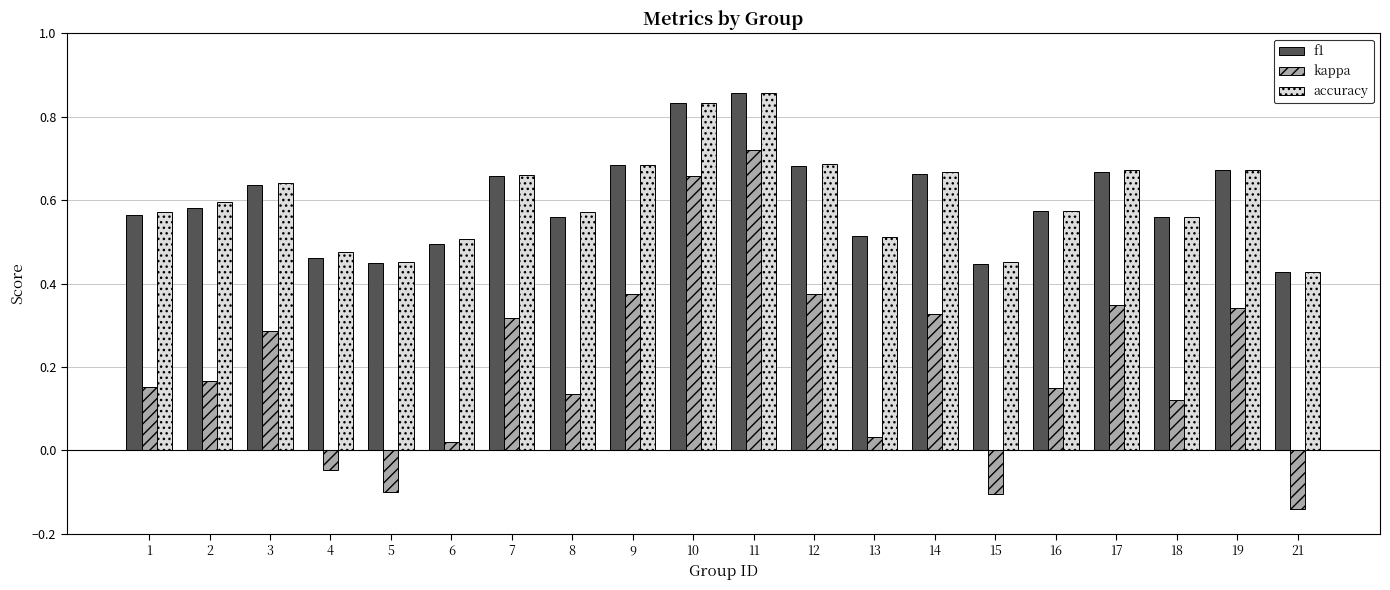

How many groups of bars are there?

20